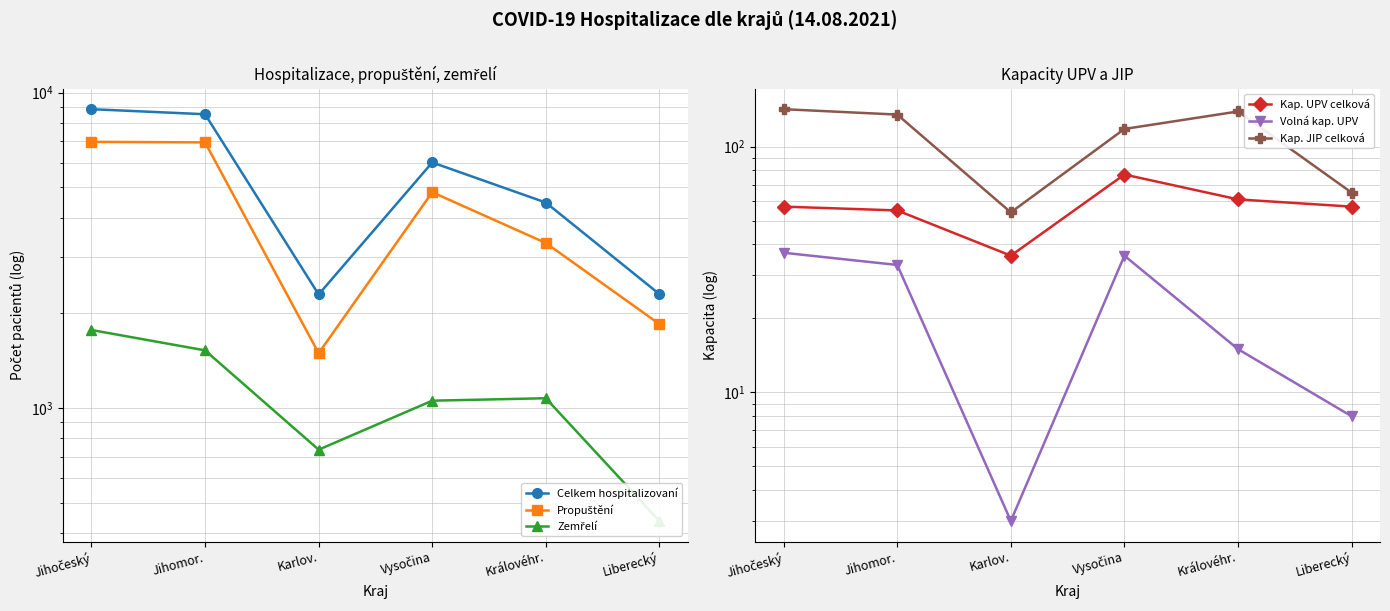

What are all the series names shown in the legend?

Celkem hospitalizovaní, Propuštění, Zemřelí, Kap. UPV celková, Volná kap. UPV, Kap. JIP celková